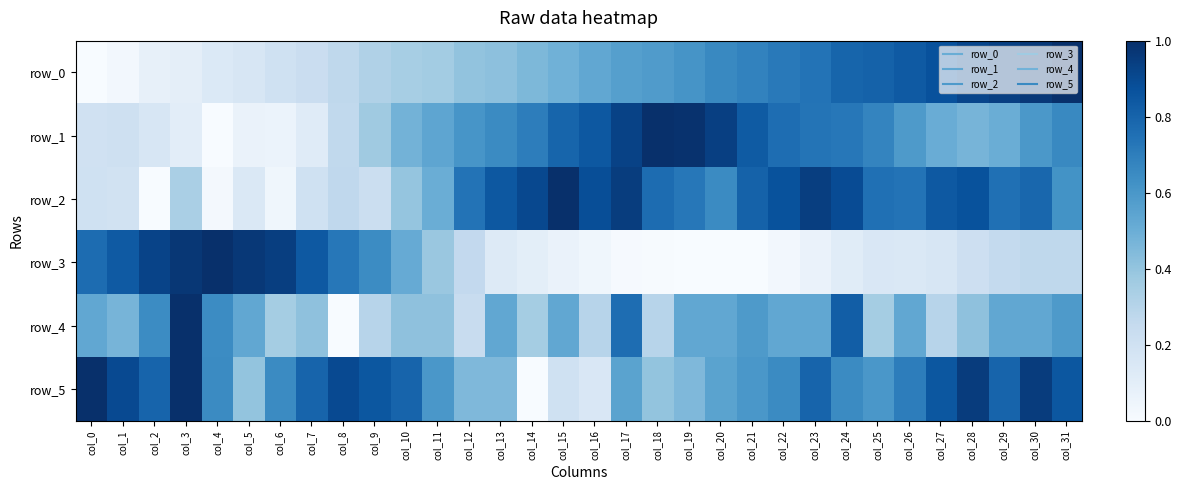

What is the difference between the maximum and minimum values in the row_1 series?

1.0